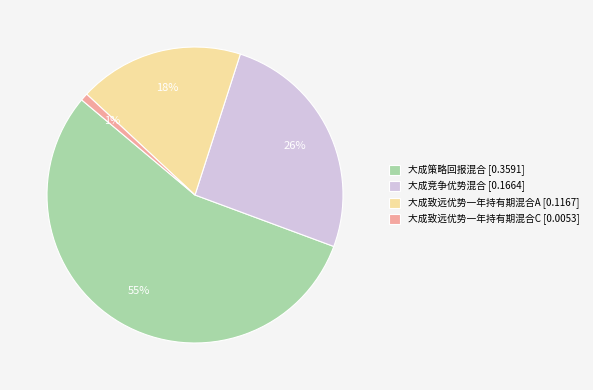

To the nearest percent, what is the average slice percentage?

25%